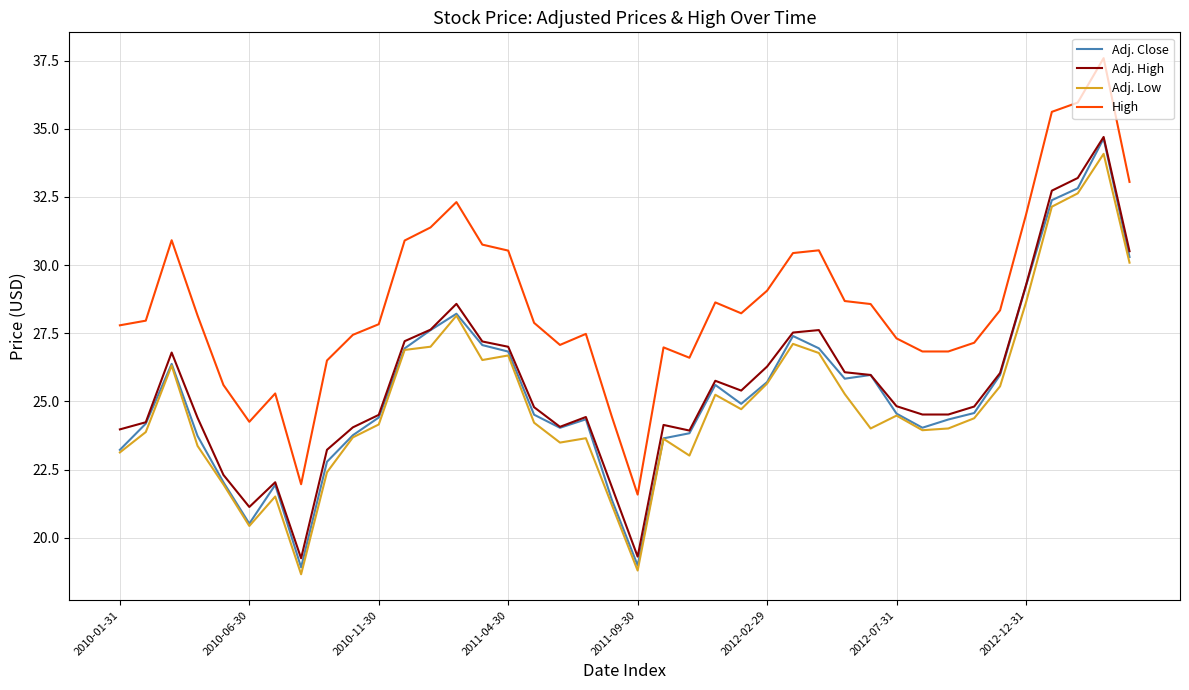

How many lines are shown in the chart?

4